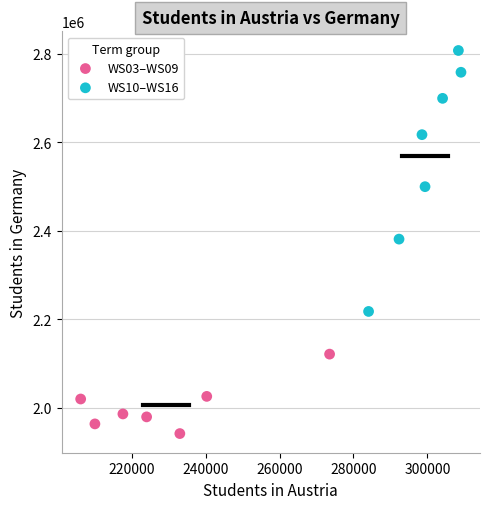

Which series contains the highest Y value?

WS10–WS16